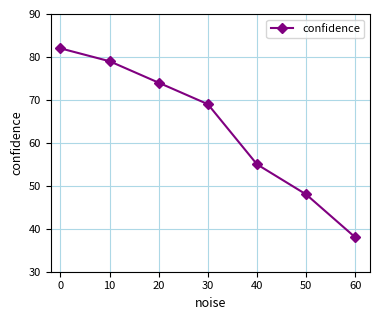

What is the value of the 2nd point from the left?

79